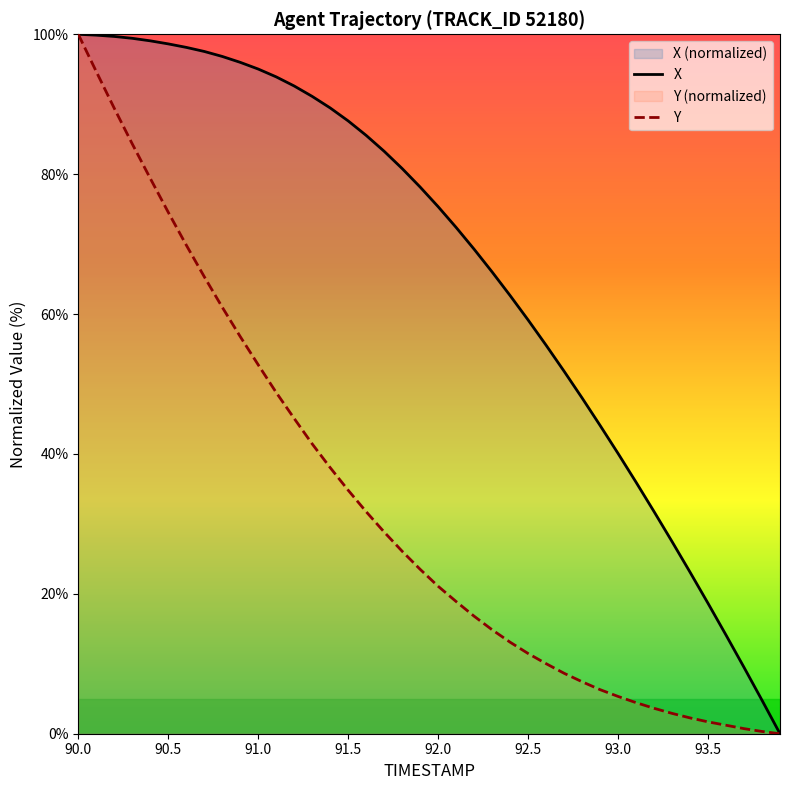

True or false: X and Y cross at least once.

False